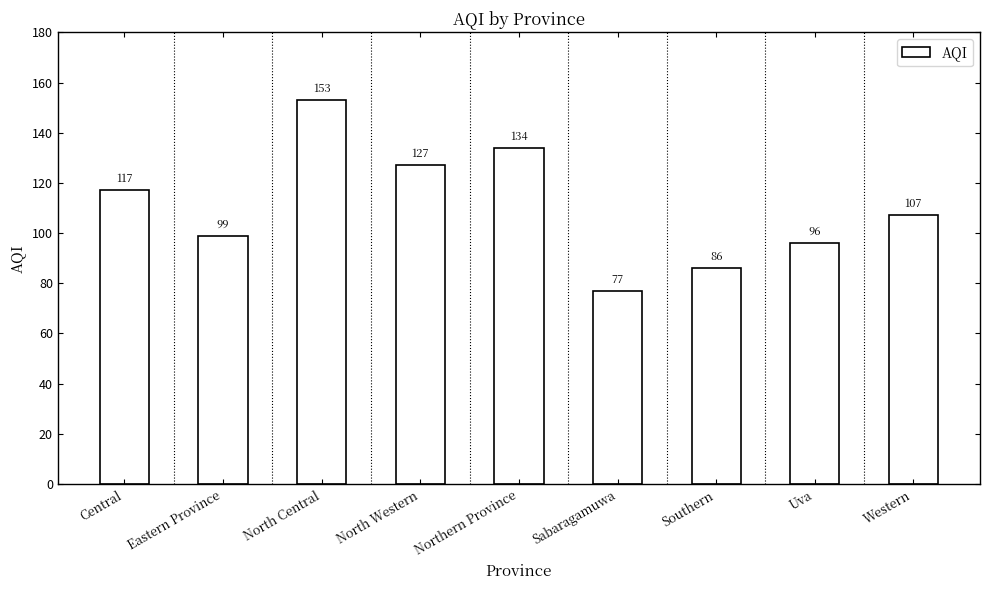

Does the chart contain any negative values?

No